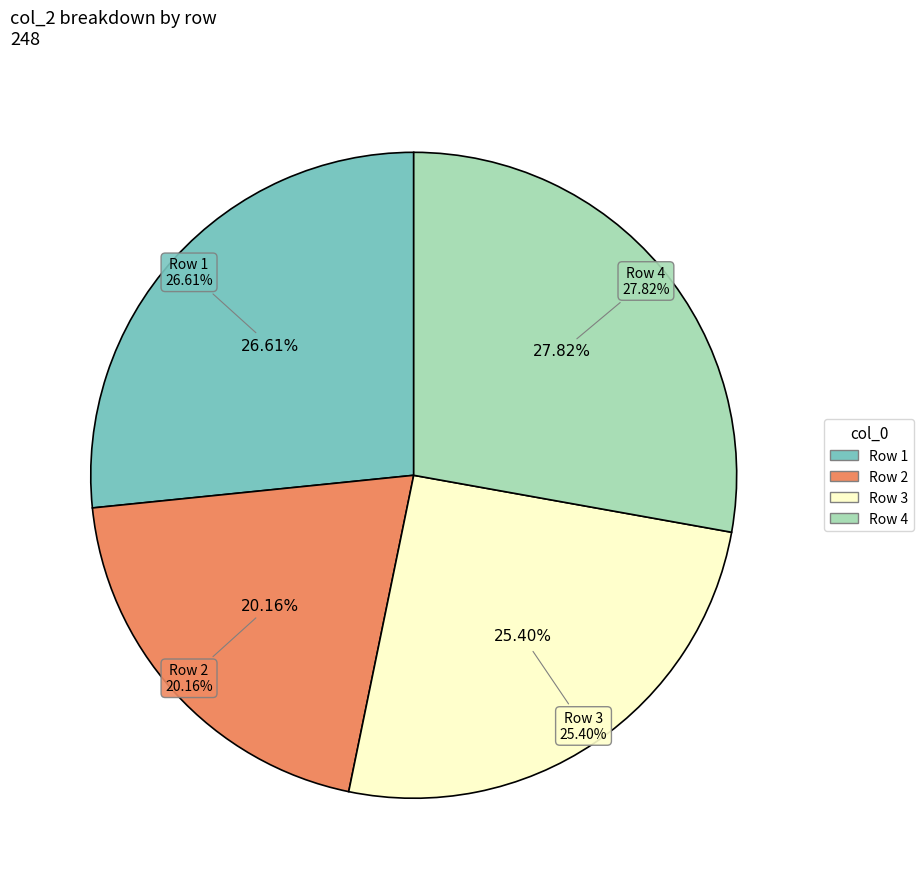

Is there a majority slice in this chart?

No